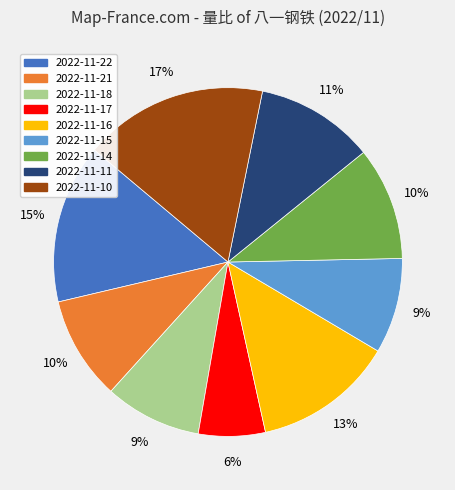

Does 2022-11-16 account for over 50% of the chart?

No